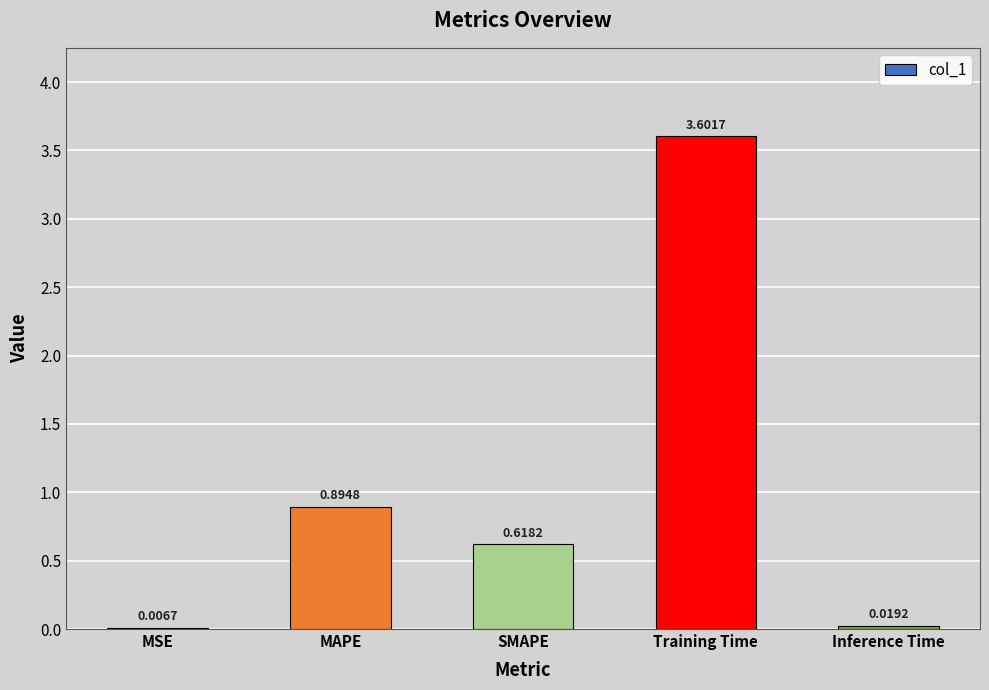

At which label is the value closest to 1?

MAPE